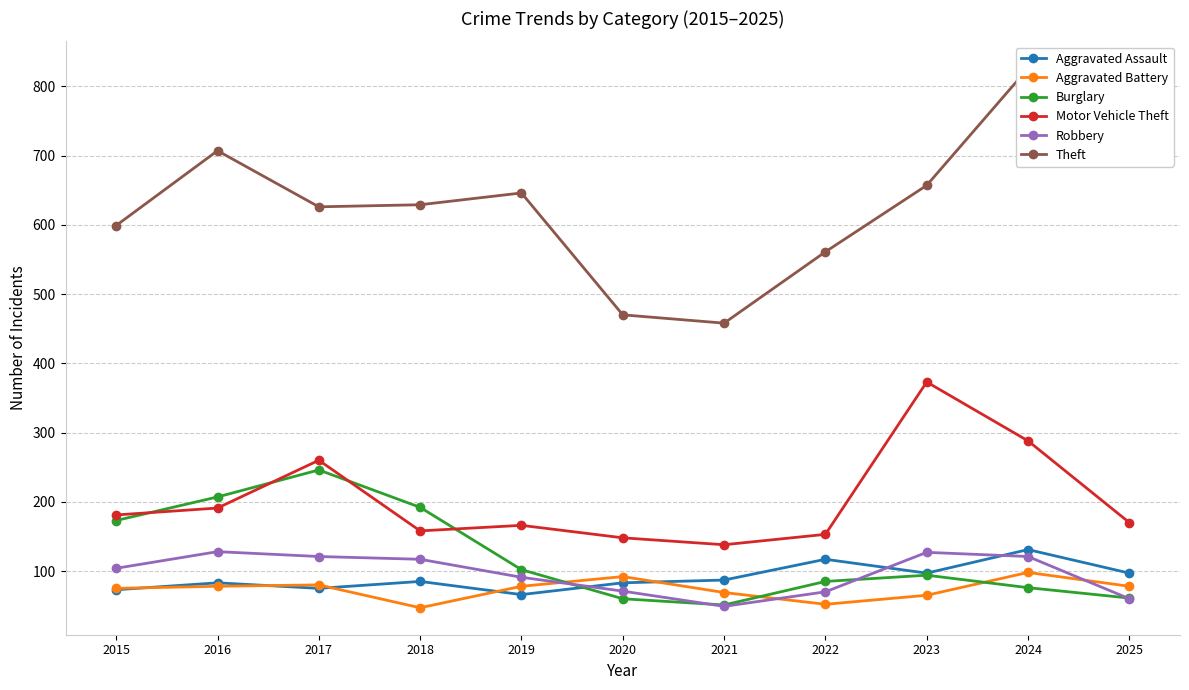

True or false: Robbery has more than 2 interior local peaks.

False